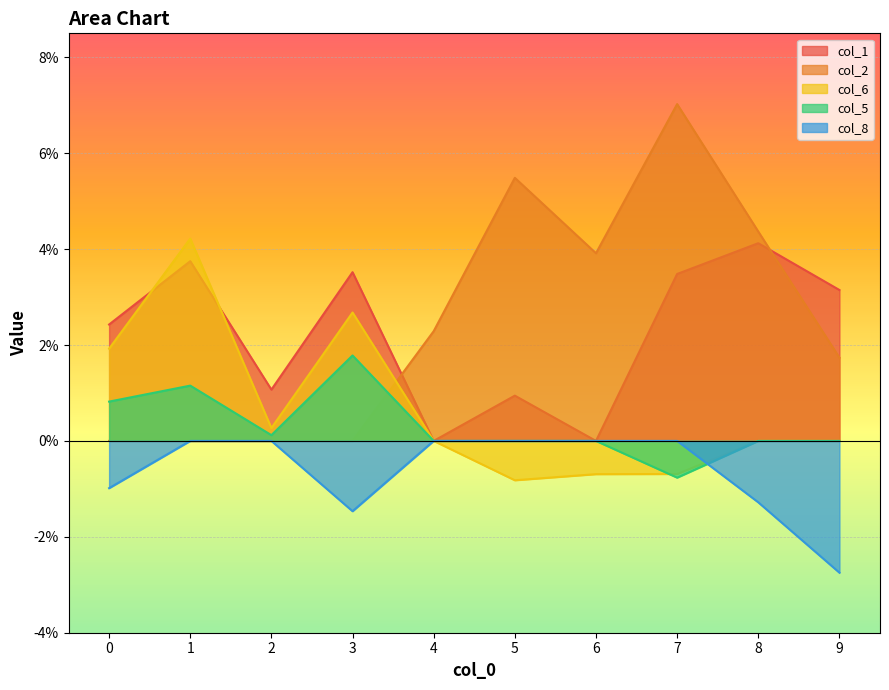

How many times do col_8 and col_6 cross each other?

1